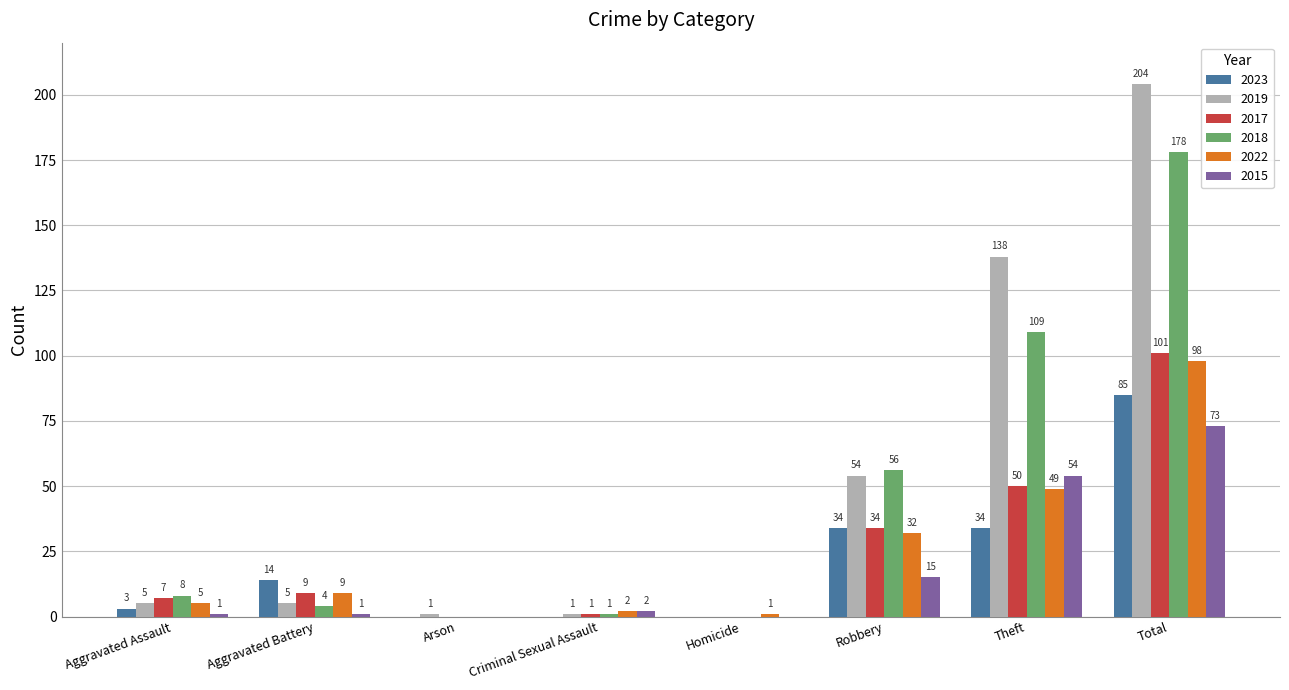

Reading left to right, extract all data points from this chart.

2023: Aggravated Assault=3	Aggravated Battery=14	Arson=0	Criminal Sexual Assault=0	Homicide=0	Robbery=34	Theft=34	Total=85
2019: Aggravated Assault=5	Aggravated Battery=5	Arson=1	Criminal Sexual Assault=1	Homicide=0	Robbery=54	Theft=138	Total=204
2017: Aggravated Assault=7	Aggravated Battery=9	Arson=0	Criminal Sexual Assault=1	Homicide=0	Robbery=34	Theft=50	Total=101
2018: Aggravated Assault=8	Aggravated Battery=4	Arson=0	Criminal Sexual Assault=1	Homicide=0	Robbery=56	Theft=109	Total=178
2022: Aggravated Assault=5	Aggravated Battery=9	Arson=0	Criminal Sexual Assault=2	Homicide=1	Robbery=32	Theft=49	Total=98
2015: Aggravated Assault=1	Aggravated Battery=1	Arson=0	Criminal Sexual Assault=2	Homicide=0	Robbery=15	Theft=54	Total=73